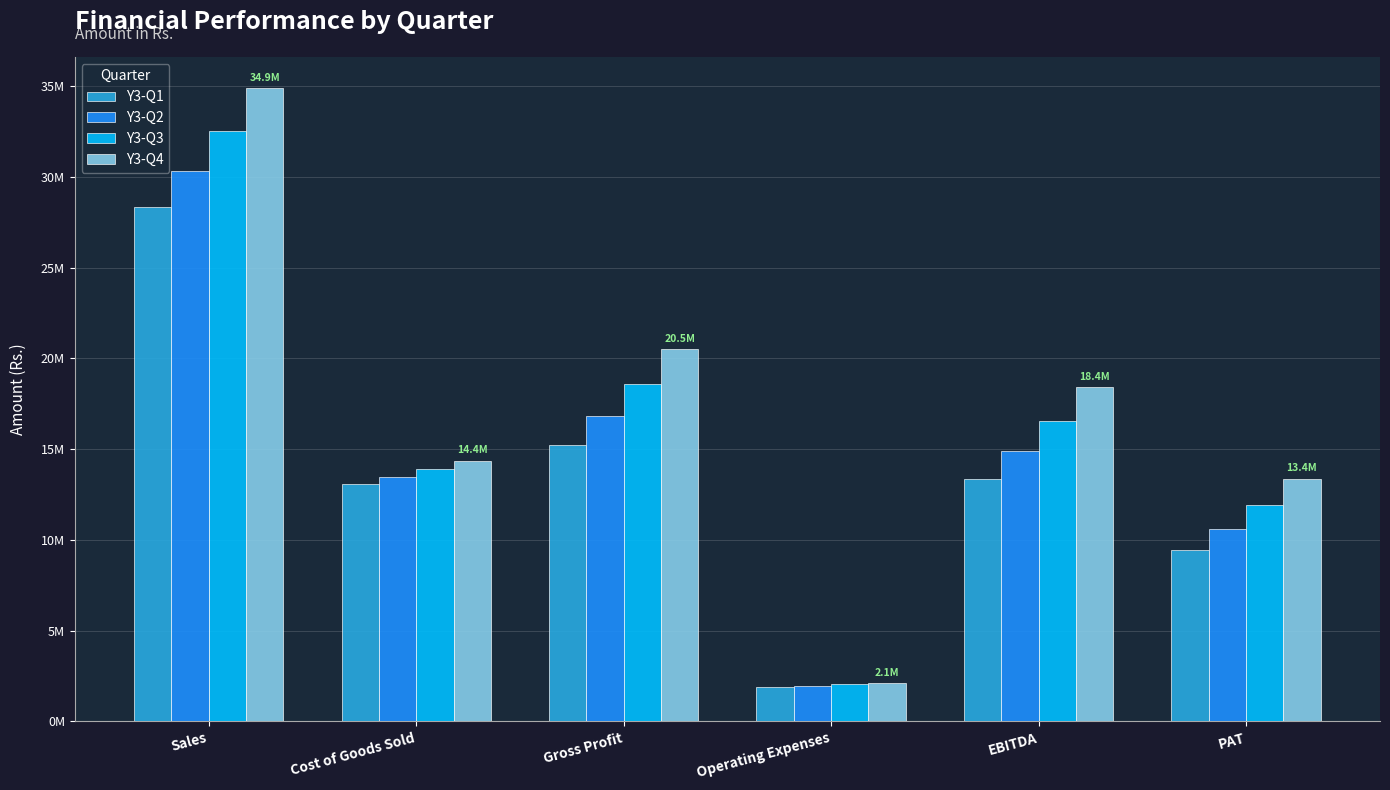

At which label is Y3-Q1 closest to 15112531?

Gross Profit